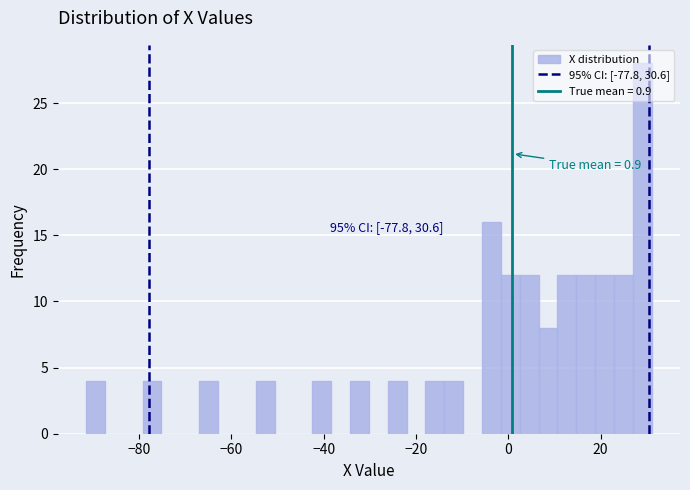

Around what value on the x-axis is the tallest bar? Give the approximate position of its centre, as read against the axis.

30